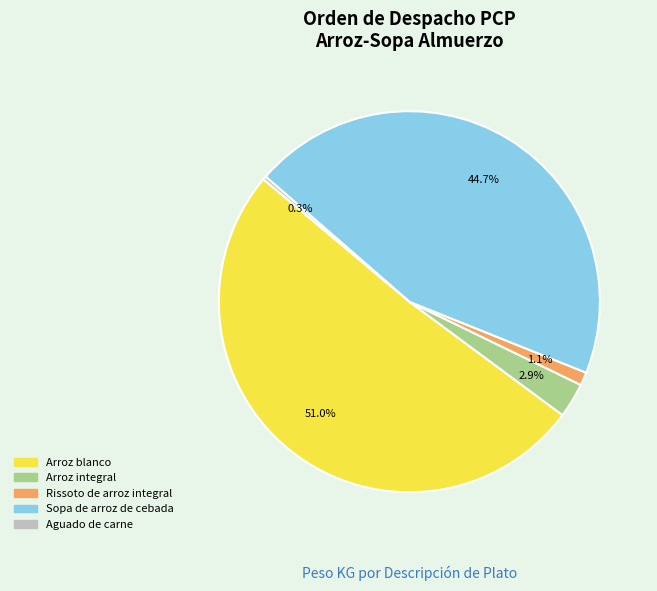

To the nearest percent, what portion does Rissoto de arroz integral represent?

1%